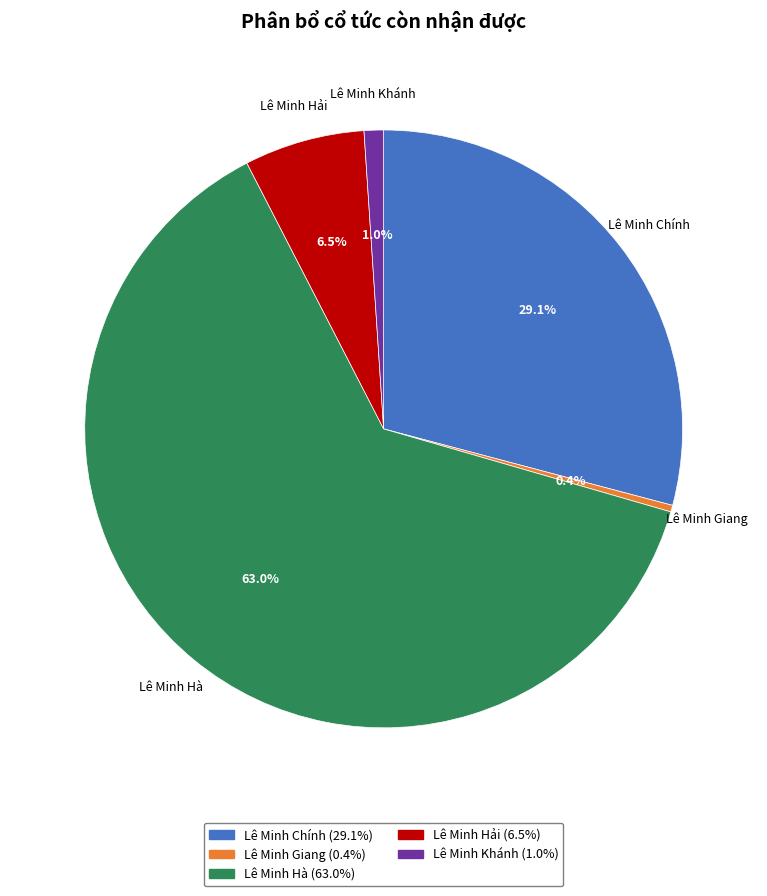

To the nearest percent, what is the difference between the largest and smallest slice percentages?

63%